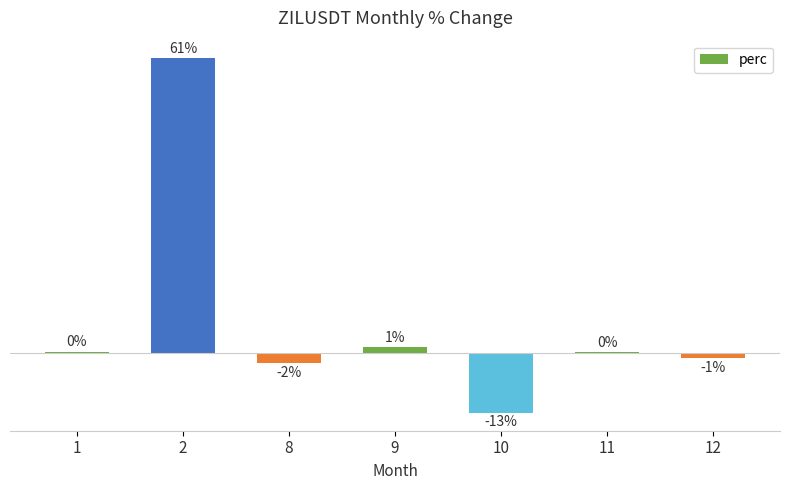

Reading left to right, transcribe all the data shown in this chart.

1=0.2	2=61.2	8=-2.2	9=1.2	10=-12.5	11=0.1	12=-1.1